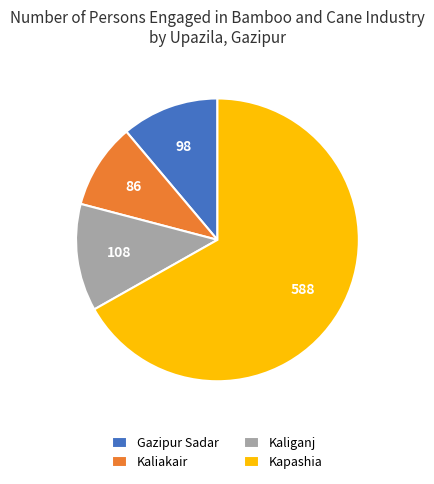

Which slice represents more than half of the pie?

Kapashia